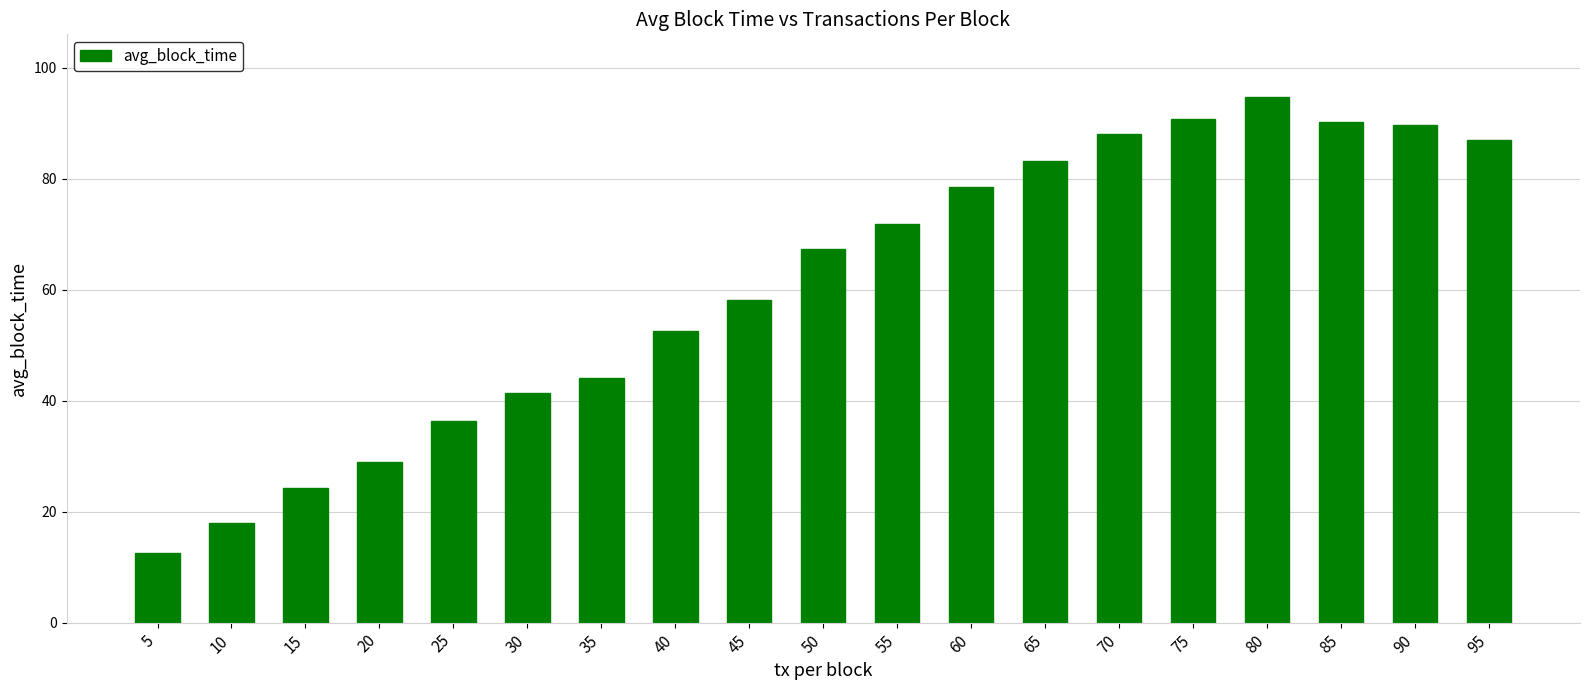

What is the smallest value displayed?

12.5